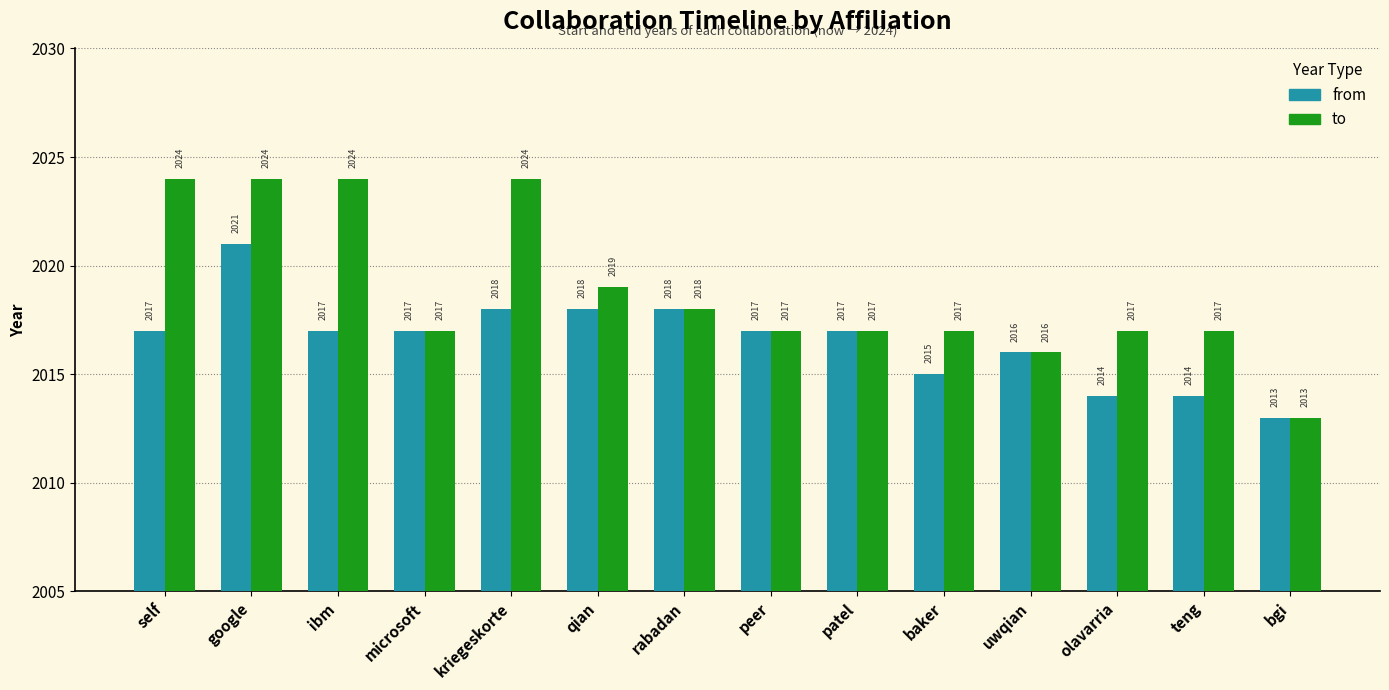

Rank the series at self from lowest to highest value.

from, to